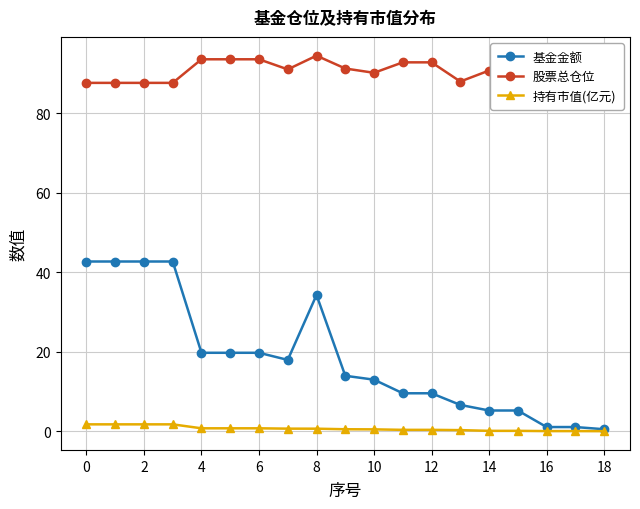

List the series in order of their overall mean, highest first.

股票总仓位, 基金金额, 持有市值(亿元)